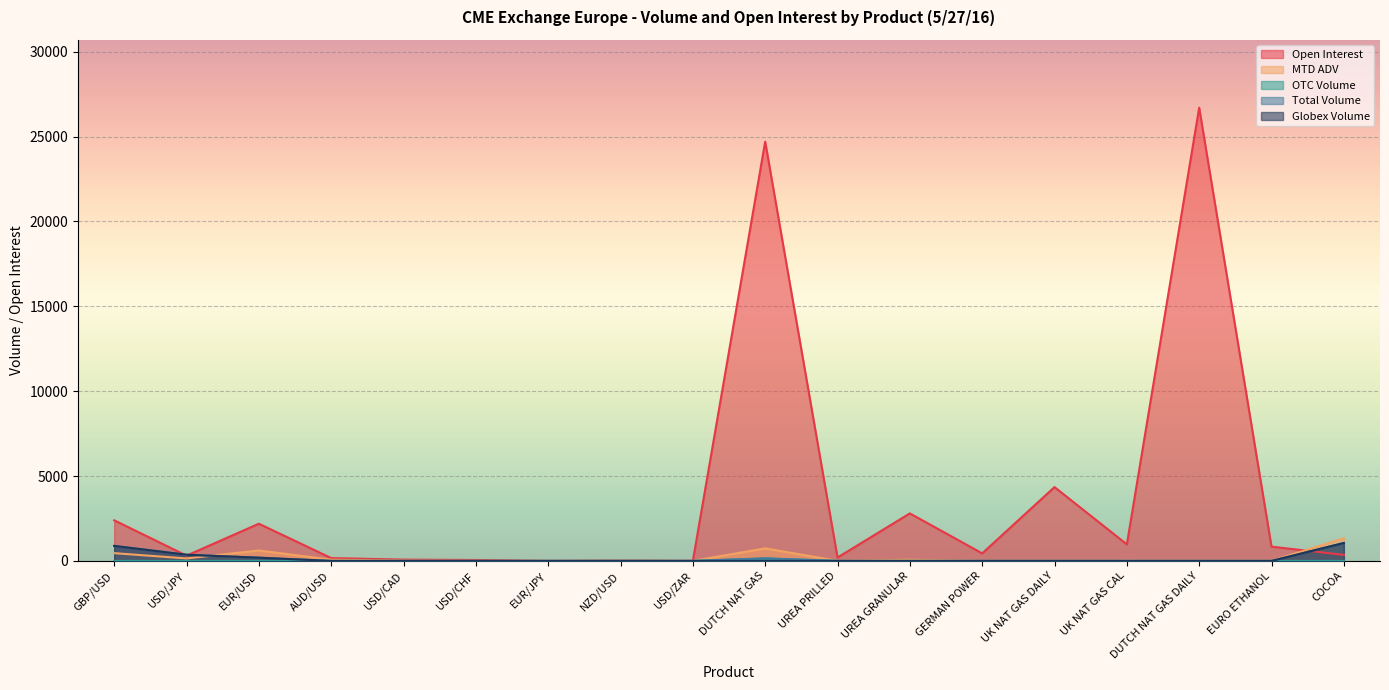

Is it true that Total Volume equals 1244.8 at GBP/USD?

False